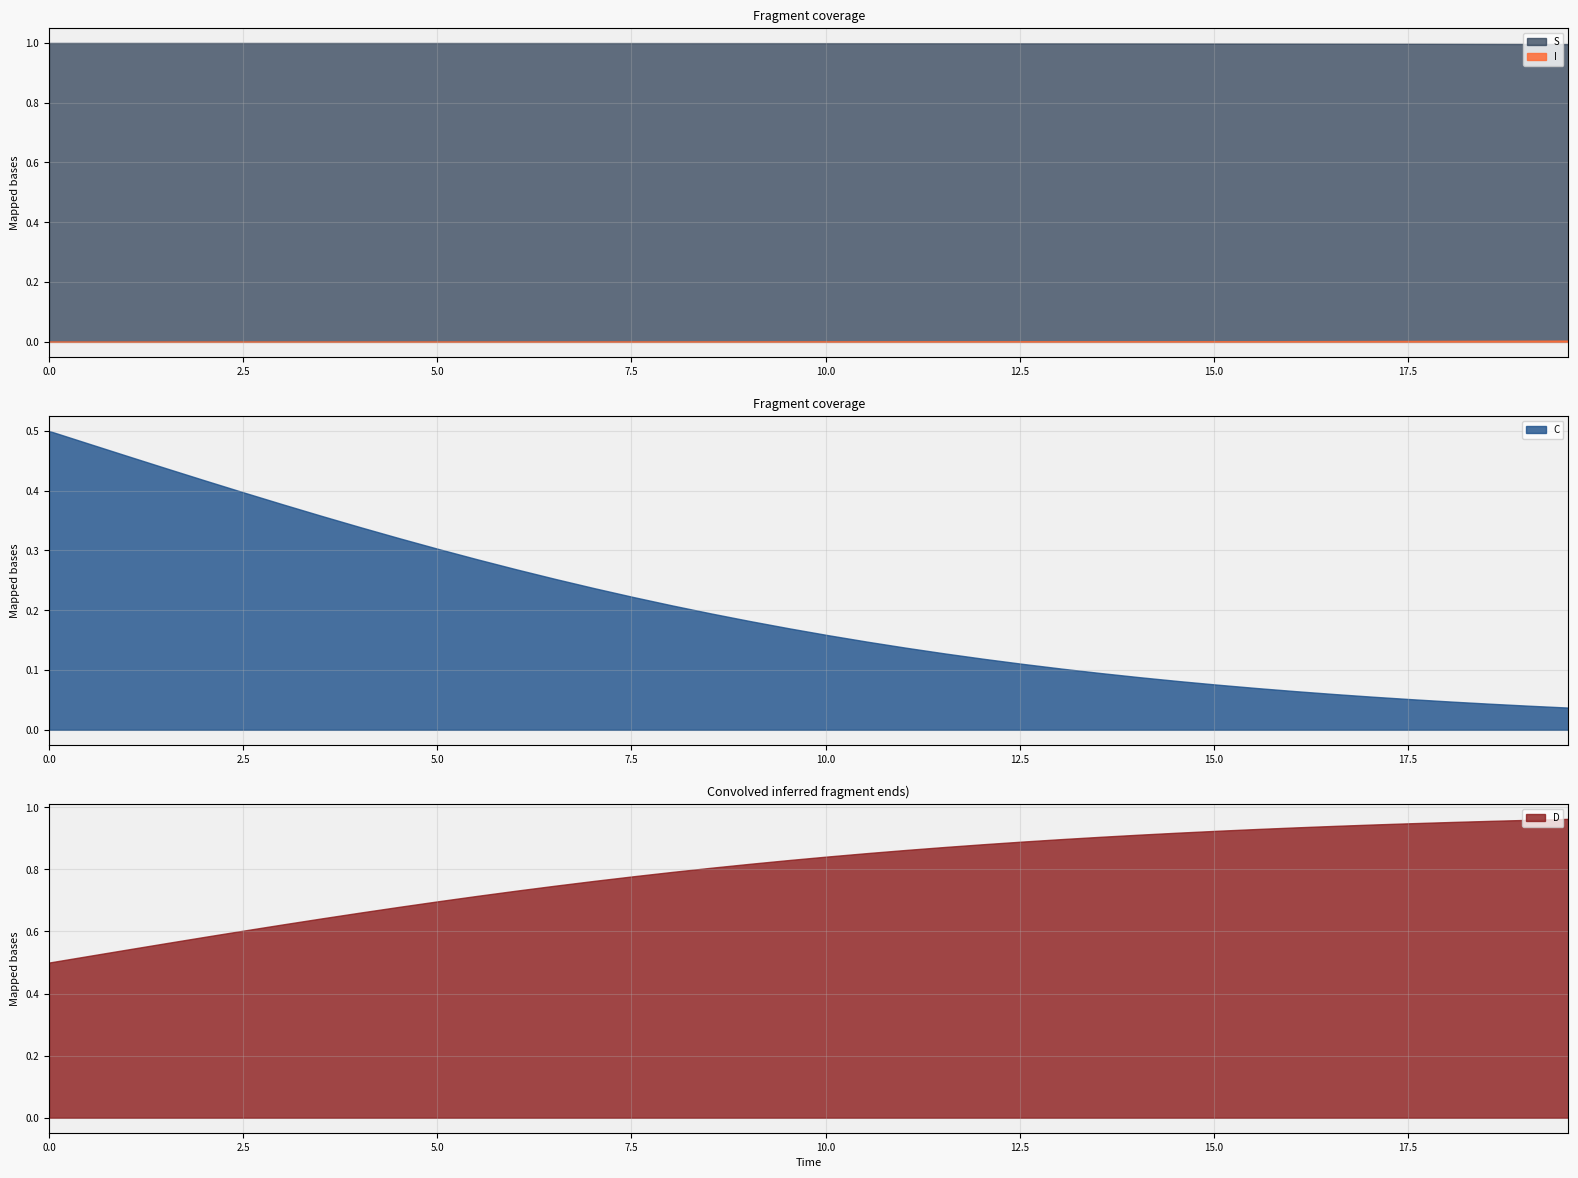

True or false: S and I intersect in this chart.

False